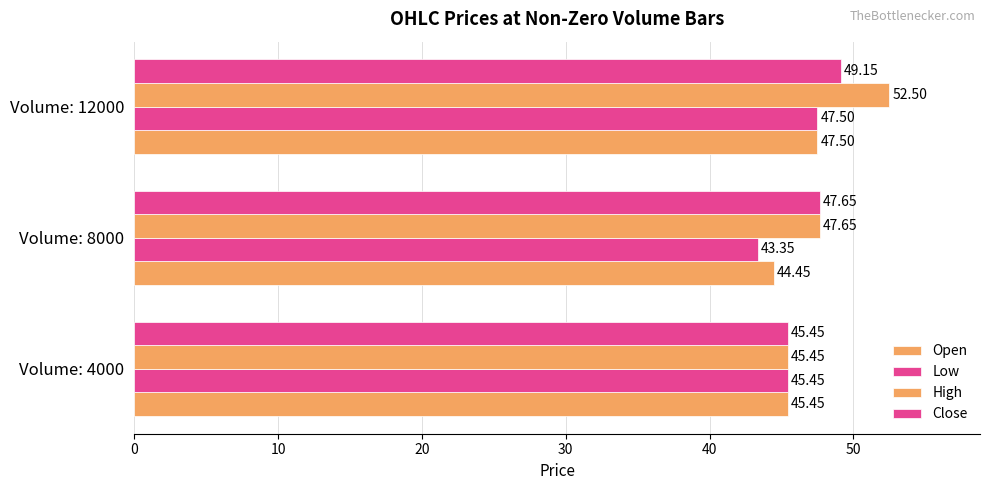

Count the number of categories in the chart.

3